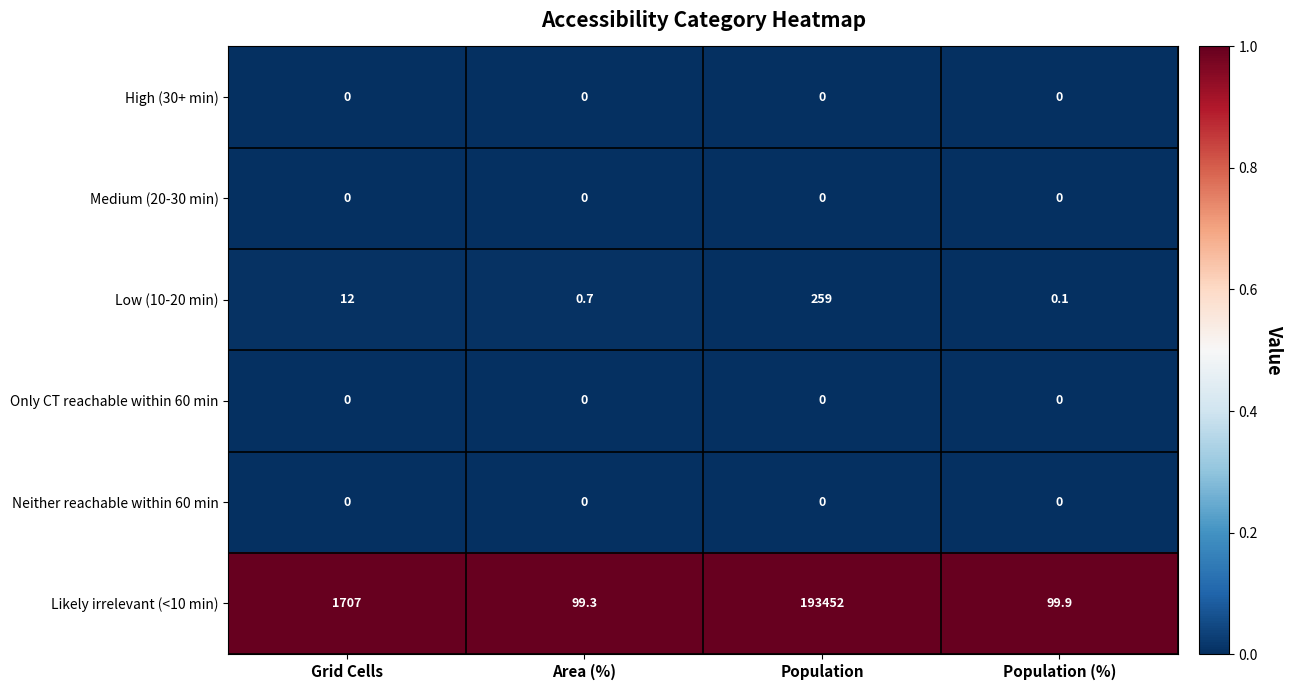

Which series has the largest total across all categories?

Likely irrelevant (<10 min)